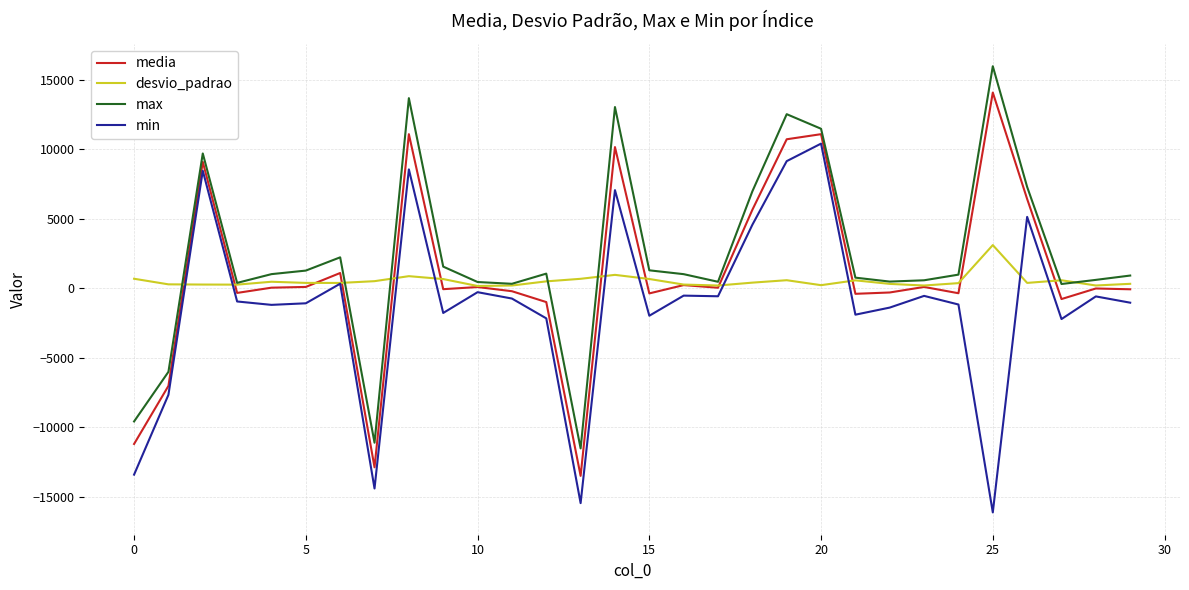

What are all the series names shown in the legend?

media, desvio_padrao, max, min